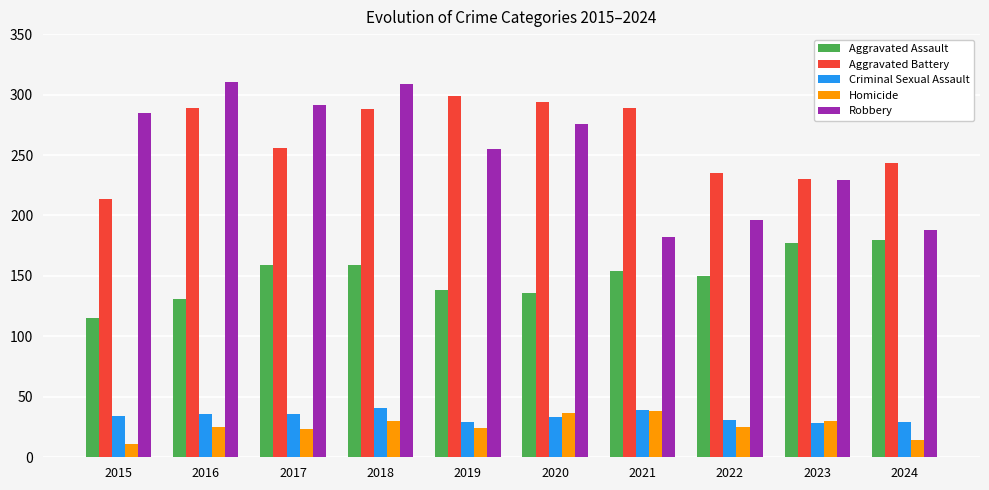

What is the approximate value of Aggravated Battery at 2016, to the nearest 5?

290